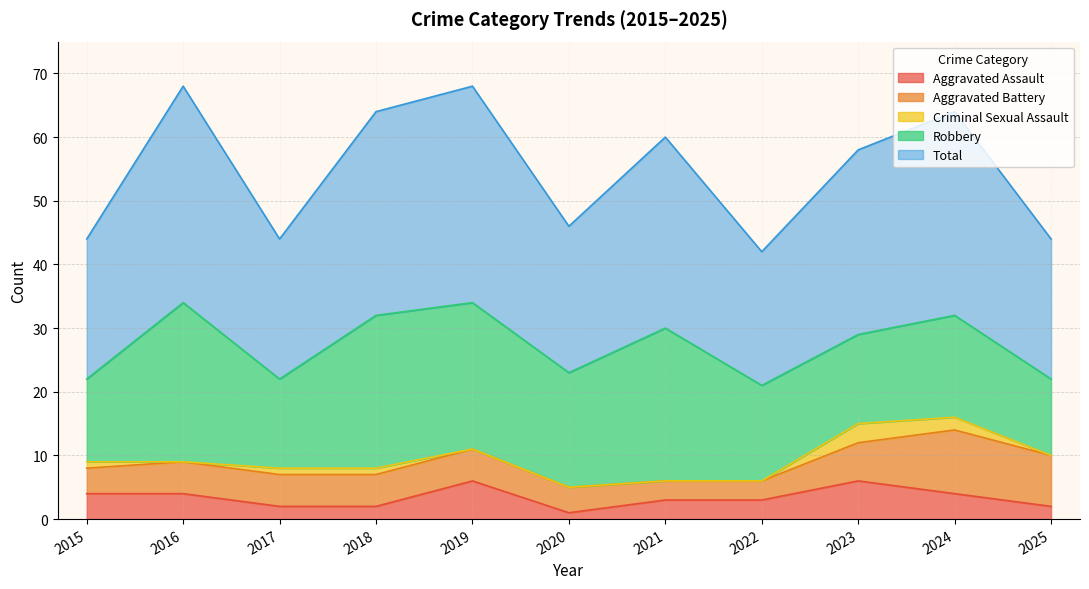

How many data points in Robbery are above 16?

5